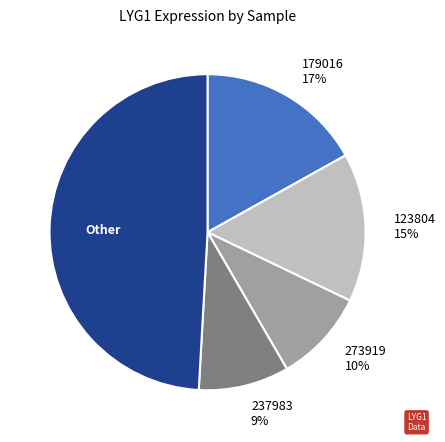

Does any single category account for the majority?

No